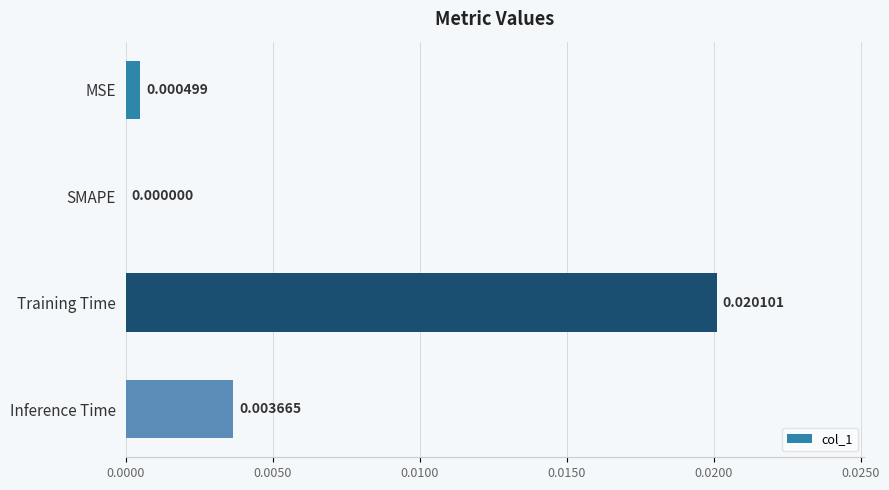

Count the number of data series in this chart.

1